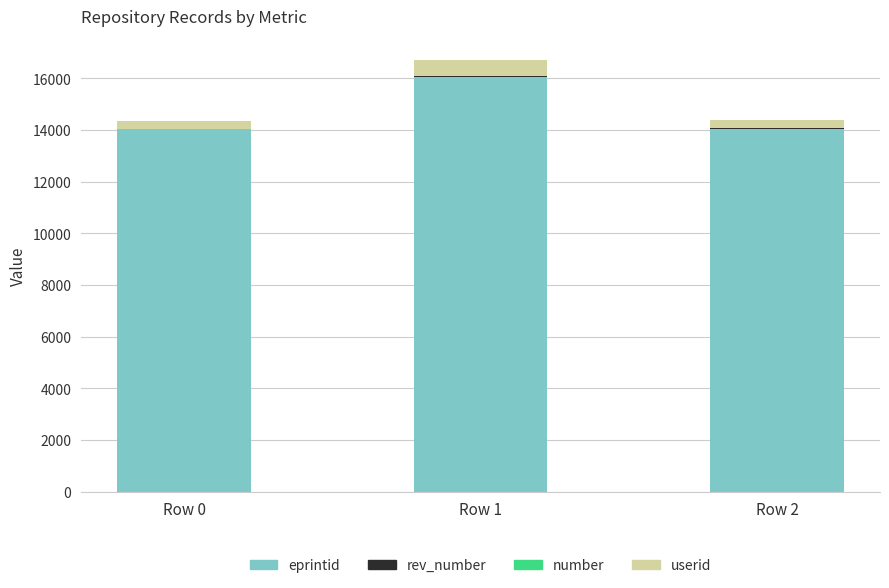

At which category is the sum across all series the highest?

Row 1